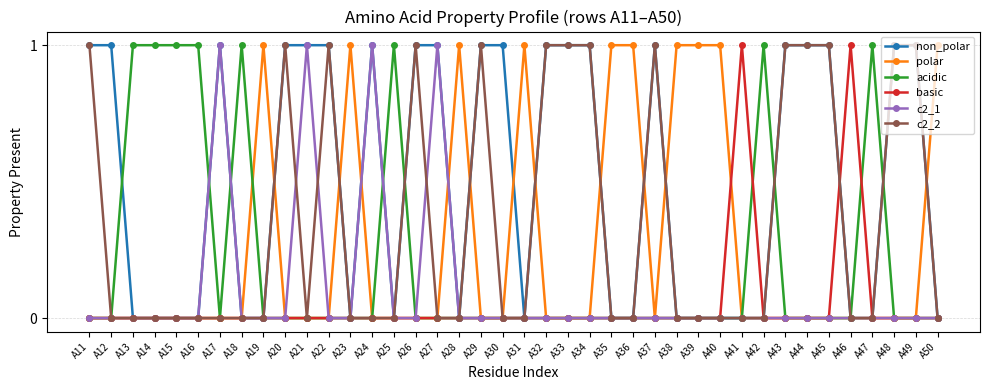

How many series are shown in this chart?

6